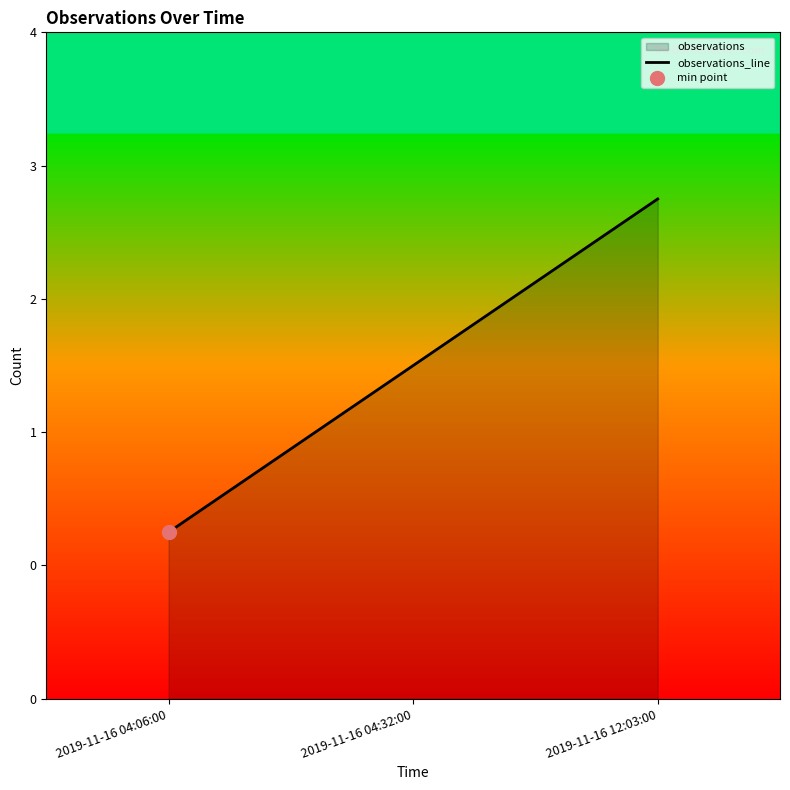

What is the difference between the values at 2019-11-16 12:03:00 and 2019-11-16 04:32:00?

1